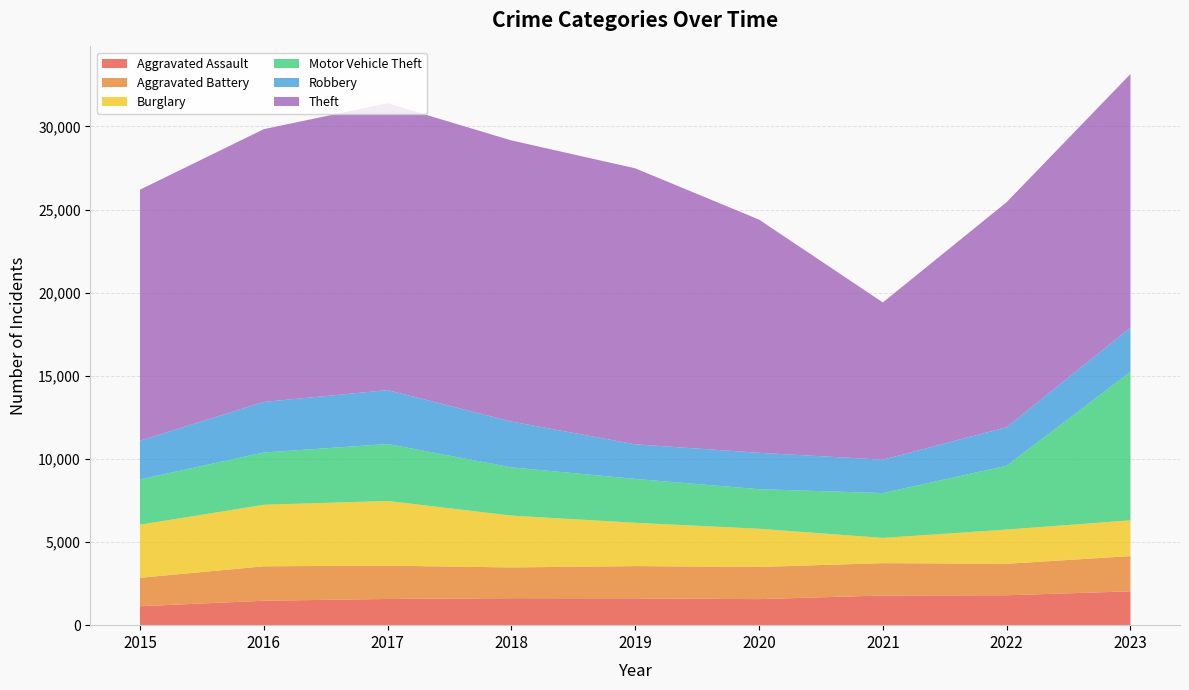

Reading right to left, list all the values displayed in this chart.

Aggravated Assault: 2023=2036	2022=1798	2021=1784	2020=1567	2019=1612	2018=1622	2017=1577	2016=1470	2015=1138
Aggravated Battery: 2023=2119	2022=1894	2021=1946	2020=1935	2019=1941	2018=1851	2017=2001	2016=2071	2015=1711
Burglary: 2023=2152	2022=2058	2021=1518	2020=2296	2019=2606	2018=3117	2017=3893	2016=3701	2015=3194
Motor Vehicle Theft: 2023=8931	2022=3839	2021=2697	2020=2380	2019=2638	2018=2902	2017=3424	2016=3142	2015=2725
Robbery: 2023=2654	2022=2318	2021=2008	2020=2189	2019=2082	2018=2754	2017=3243	2016=3043	2015=2327
Theft: 2023=15258	2022=13536	2021=9458	2020=14027	2019=16598	2018=16909	2017=17252	2016=16405	2015=15098